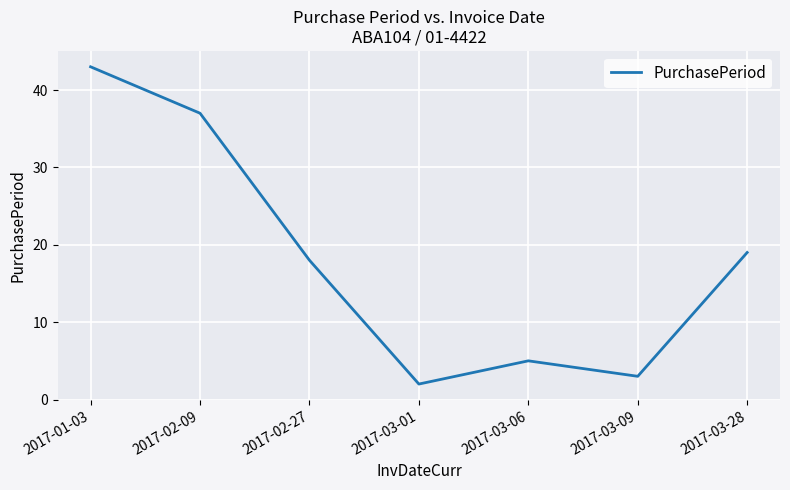

What is the difference between the maximum and minimum values?

41